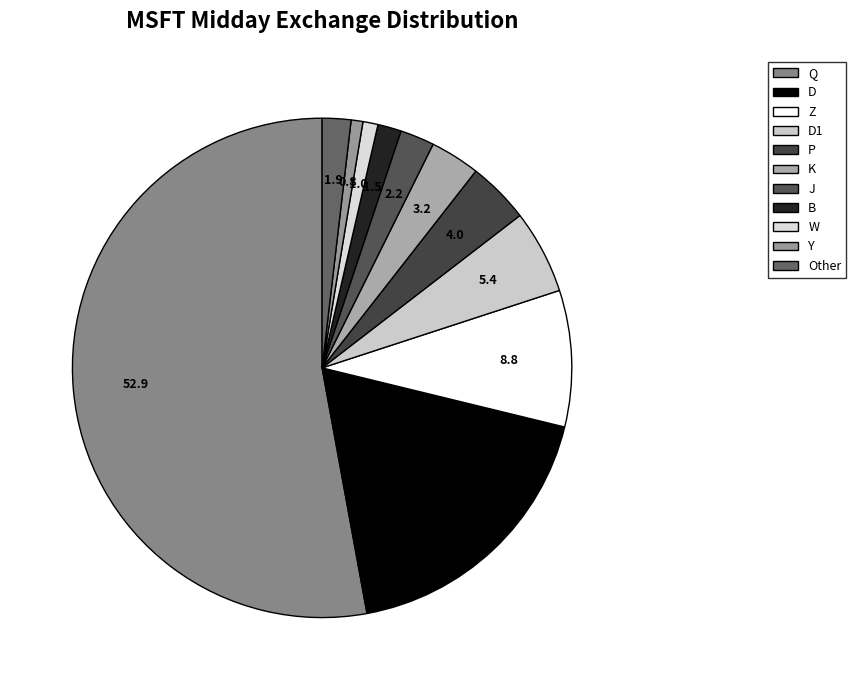

Which slice represents more than half of the pie?

Q